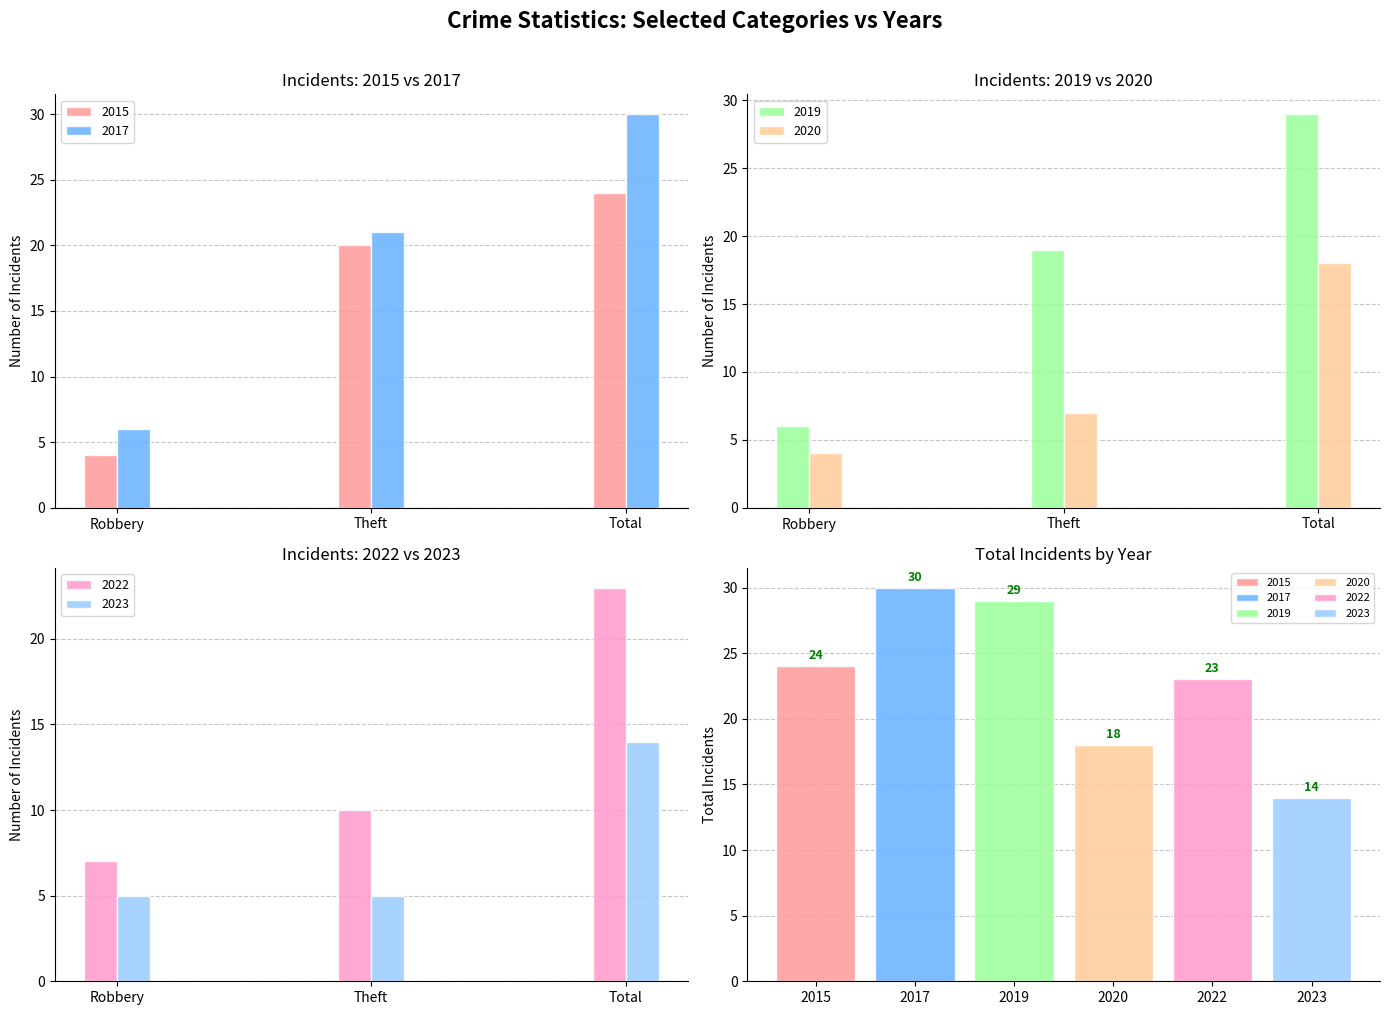

Does the chart contain any negative values?

No